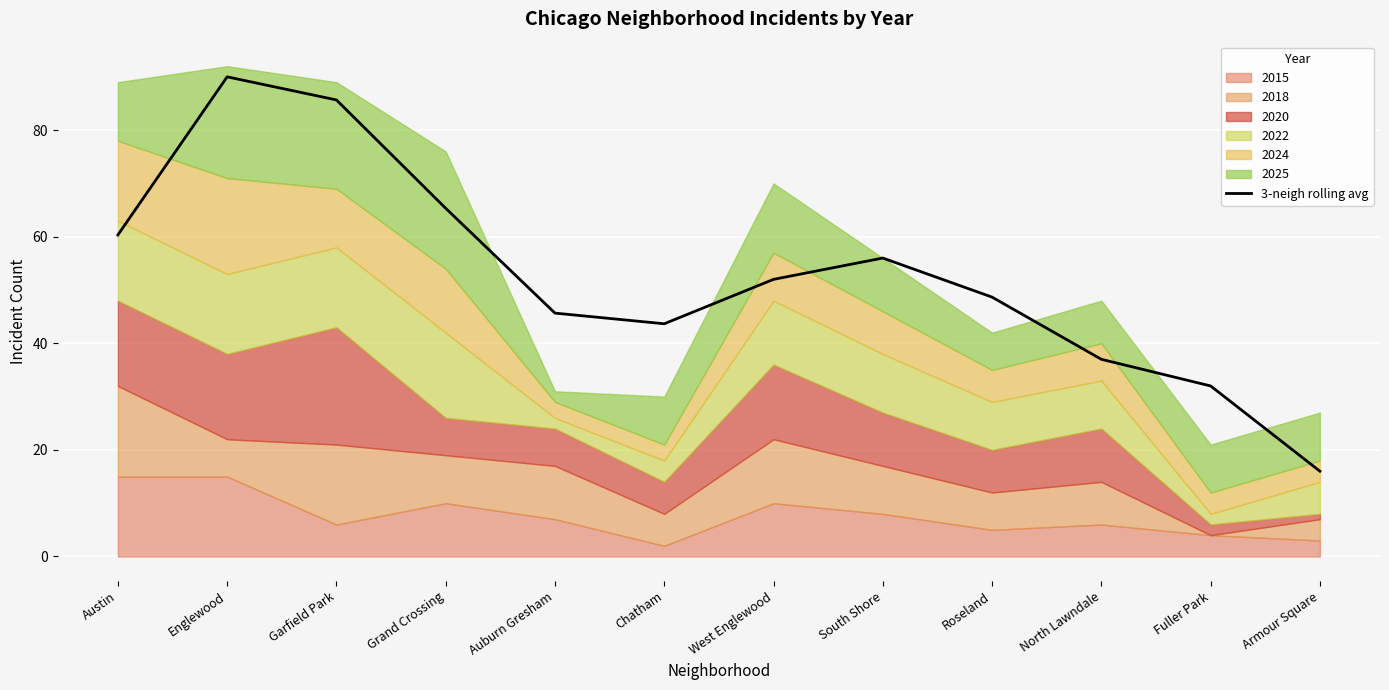

What is the average value?

52.7